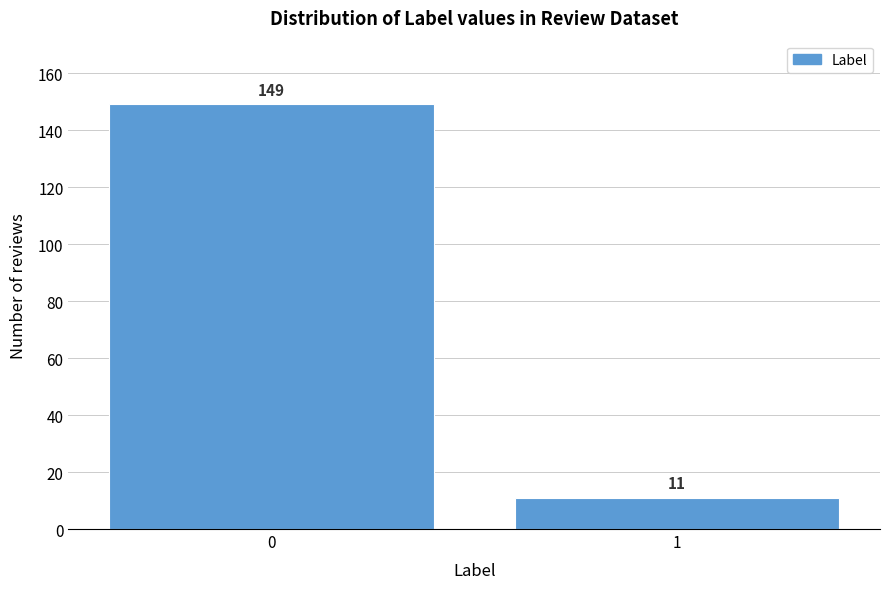

Reading right to left, list all the values displayed in this chart.

11	149